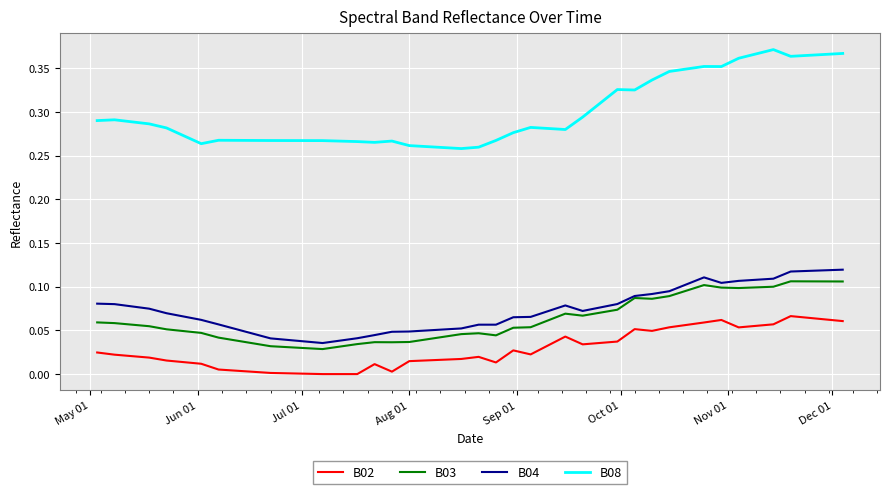

Which series has the largest total across all categories?

B08